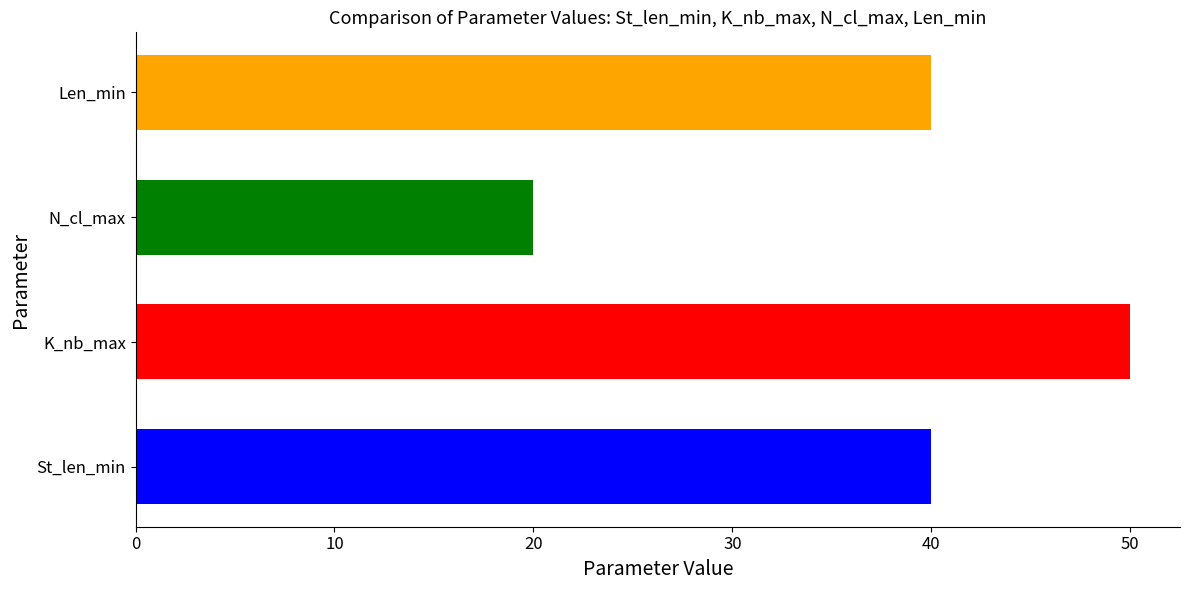

The value at Len_min is 68. True or false?

False